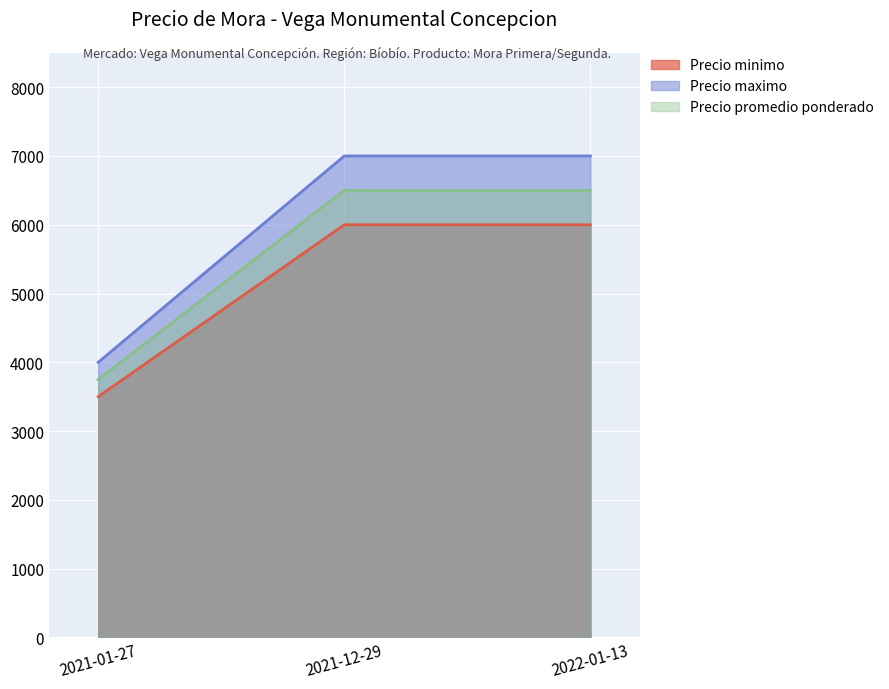

Count the number of data series in this chart.

3